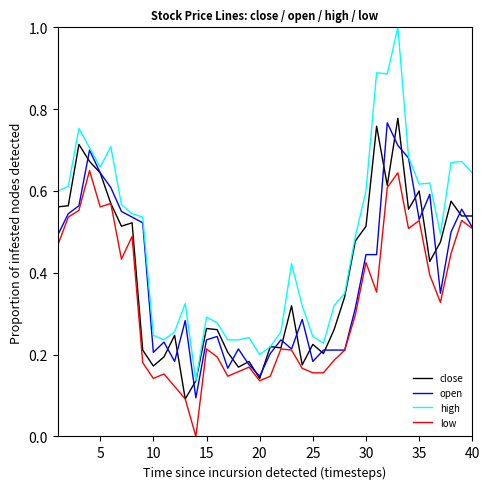

True or false: low and high intersect in this chart.

False